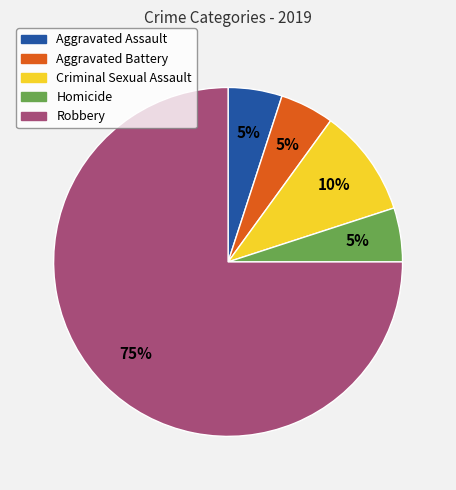

Which category has the biggest portion of the pie?

Robbery